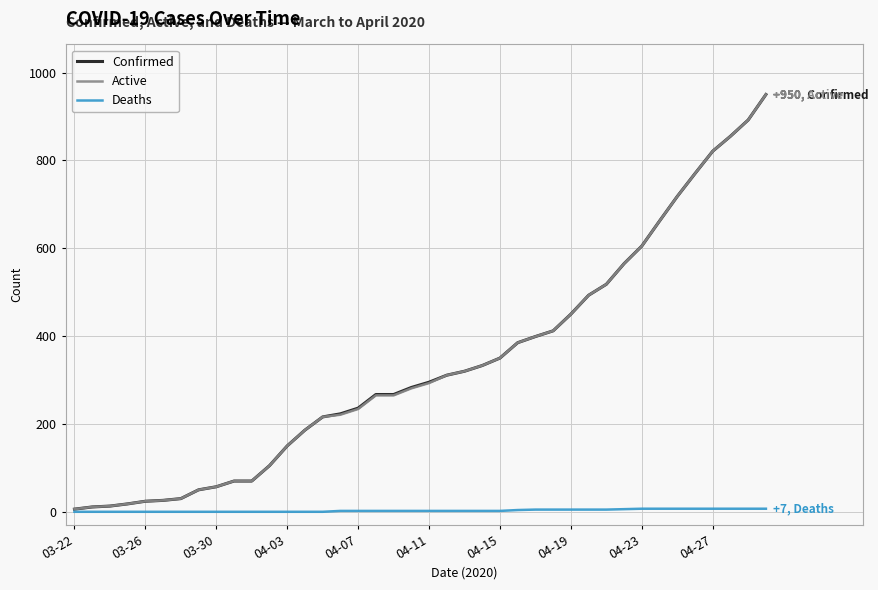

How many lines are shown in the chart?

3